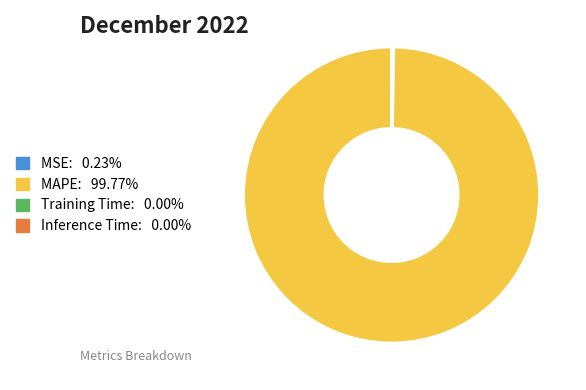

What is the majority slice?

MAPE